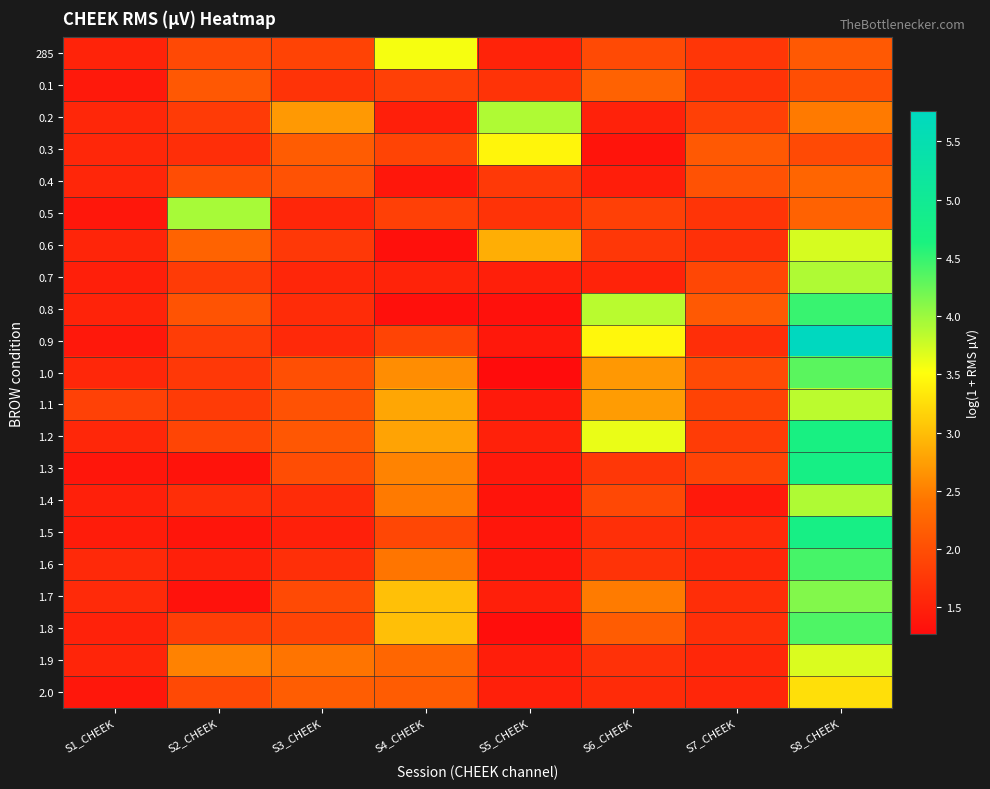

Reading right to left, what are all the values shown in this chart?

285: S8_CHEEK=2.1	S7_CHEEK=1.7	S6_CHEEK=1.9	S5_CHEEK=1.5	S4_CHEEK=3.6	S3_CHEEK=1.9	S2_CHEEK=1.9	S1_CHEEK=1.5
0.1: S8_CHEEK=2.0	S7_CHEEK=1.7	S6_CHEEK=2.2	S5_CHEEK=1.7	S4_CHEEK=1.8	S3_CHEEK=1.7	S2_CHEEK=2.1	S1_CHEEK=1.4
0.2: S8_CHEEK=2.5	S7_CHEEK=1.8	S6_CHEEK=1.5	S5_CHEEK=3.9	S4_CHEEK=1.5	S3_CHEEK=2.7	S2_CHEEK=1.8	S1_CHEEK=1.6
0.3: S8_CHEEK=2.0	S7_CHEEK=2.1	S6_CHEEK=1.4	S5_CHEEK=3.4	S4_CHEEK=1.9	S3_CHEEK=2.2	S2_CHEEK=1.6	S1_CHEEK=1.6
0.4: S8_CHEEK=2.2	S7_CHEEK=2.0	S6_CHEEK=1.5	S5_CHEEK=1.8	S4_CHEEK=1.4	S3_CHEEK=2.0	S2_CHEEK=2.0	S1_CHEEK=1.6
0.5: S8_CHEEK=2.2	S7_CHEEK=1.7	S6_CHEEK=1.8	S5_CHEEK=1.7	S4_CHEEK=1.8	S3_CHEEK=1.6	S2_CHEEK=3.9	S1_CHEEK=1.4
0.6: S8_CHEEK=3.7	S7_CHEEK=1.7	S6_CHEEK=1.7	S5_CHEEK=2.9	S4_CHEEK=1.3	S3_CHEEK=1.8	S2_CHEEK=2.2	S1_CHEEK=1.5
0.7: S8_CHEEK=3.9	S7_CHEEK=1.9	S6_CHEEK=1.5	S5_CHEEK=1.5	S4_CHEEK=1.5	S3_CHEEK=1.6	S2_CHEEK=1.8	S1_CHEEK=1.5
0.8: S8_CHEEK=4.5	S7_CHEEK=2.1	S6_CHEEK=3.9	S5_CHEEK=1.3	S4_CHEEK=1.3	S3_CHEEK=1.6	S2_CHEEK=2.1	S1_CHEEK=1.5
0.9: S8_CHEEK=5.8	S7_CHEEK=1.6	S6_CHEEK=3.5	S5_CHEEK=1.4	S4_CHEEK=1.9	S3_CHEEK=1.6	S2_CHEEK=1.8	S1_CHEEK=1.4
1.0: S8_CHEEK=4.3	S7_CHEEK=1.9	S6_CHEEK=2.7	S5_CHEEK=1.3	S4_CHEEK=2.6	S3_CHEEK=2.0	S2_CHEEK=1.8	S1_CHEEK=1.6
1.1: S8_CHEEK=3.8	S7_CHEEK=1.9	S6_CHEEK=2.7	S5_CHEEK=1.4	S4_CHEEK=2.8	S3_CHEEK=2.0	S2_CHEEK=1.8	S1_CHEEK=1.9
1.2: S8_CHEEK=4.7	S7_CHEEK=1.8	S6_CHEEK=3.6	S5_CHEEK=1.5	S4_CHEEK=2.8	S3_CHEEK=2.1	S2_CHEEK=1.9	S1_CHEEK=1.6
1.3: S8_CHEEK=4.7	S7_CHEEK=1.9	S6_CHEEK=1.7	S5_CHEEK=1.4	S4_CHEEK=2.5	S3_CHEEK=2.0	S2_CHEEK=1.3	S1_CHEEK=1.4
1.4: S8_CHEEK=3.9	S7_CHEEK=1.4	S6_CHEEK=1.9	S5_CHEEK=1.4	S4_CHEEK=2.5	S3_CHEEK=1.6	S2_CHEEK=1.6	S1_CHEEK=1.5
1.5: S8_CHEEK=4.7	S7_CHEEK=1.6	S6_CHEEK=1.7	S5_CHEEK=1.4	S4_CHEEK=1.9	S3_CHEEK=1.5	S2_CHEEK=1.4	S1_CHEEK=1.4
1.6: S8_CHEEK=4.4	S7_CHEEK=1.6	S6_CHEEK=1.7	S5_CHEEK=1.4	S4_CHEEK=2.4	S3_CHEEK=1.6	S2_CHEEK=1.5	S1_CHEEK=1.6
1.7: S8_CHEEK=4.1	S7_CHEEK=1.6	S6_CHEEK=2.5	S5_CHEEK=1.5	S4_CHEEK=3.0	S3_CHEEK=2.0	S2_CHEEK=1.3	S1_CHEEK=1.6
1.8: S8_CHEEK=4.4	S7_CHEEK=1.7	S6_CHEEK=2.1	S5_CHEEK=1.3	S4_CHEEK=3.0	S3_CHEEK=1.9	S2_CHEEK=1.8	S1_CHEEK=1.5
1.9: S8_CHEEK=3.7	S7_CHEEK=1.6	S6_CHEEK=1.7	S5_CHEEK=1.5	S4_CHEEK=2.3	S3_CHEEK=2.4	S2_CHEEK=2.5	S1_CHEEK=1.5
2.0: S8_CHEEK=3.3	S7_CHEEK=1.5	S6_CHEEK=1.6	S5_CHEEK=1.5	S4_CHEEK=2.1	S3_CHEEK=2.2	S2_CHEEK=1.9	S1_CHEEK=1.4